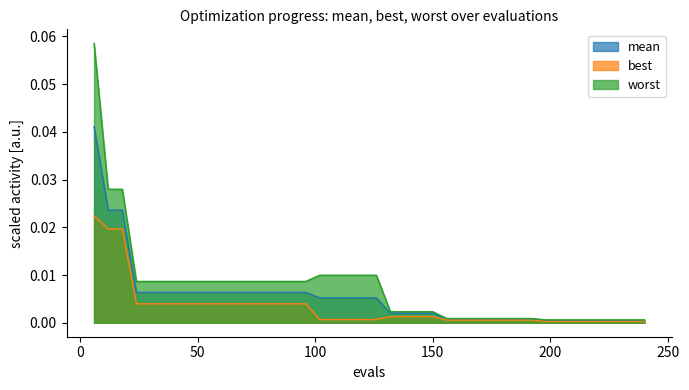

Which has a higher value, 132 or 30?

30